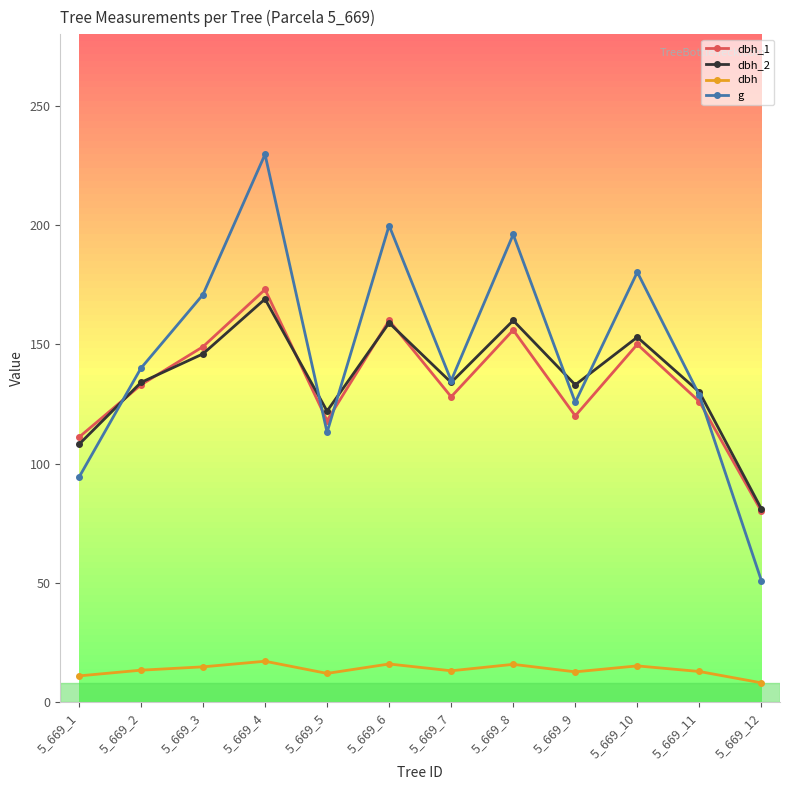

True or false: dbh and dbh_1 intersect in this chart.

False